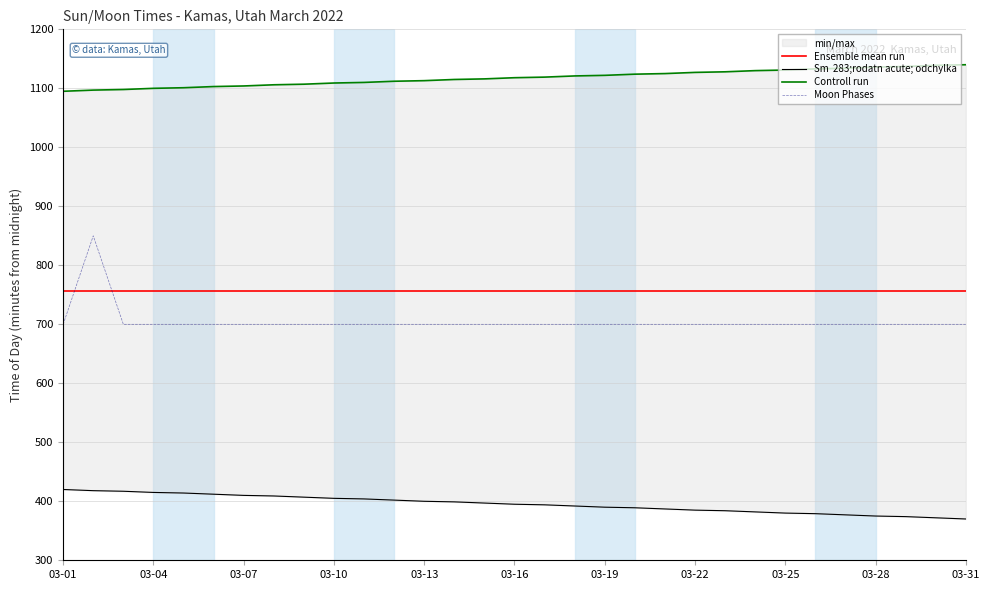

Which series has the widest spread of values?

Moon Phases